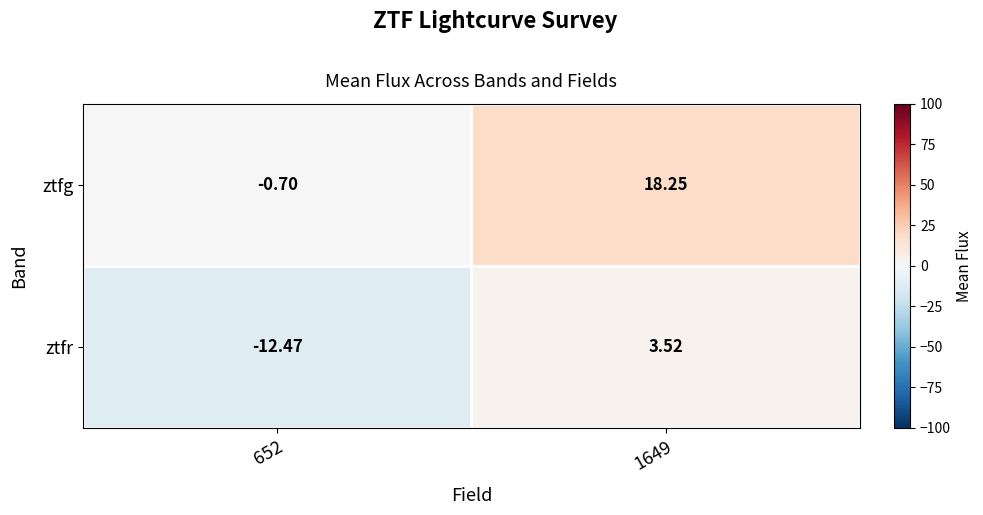

Rank the series at 1649 from highest to lowest value.

ztfg, ztfr